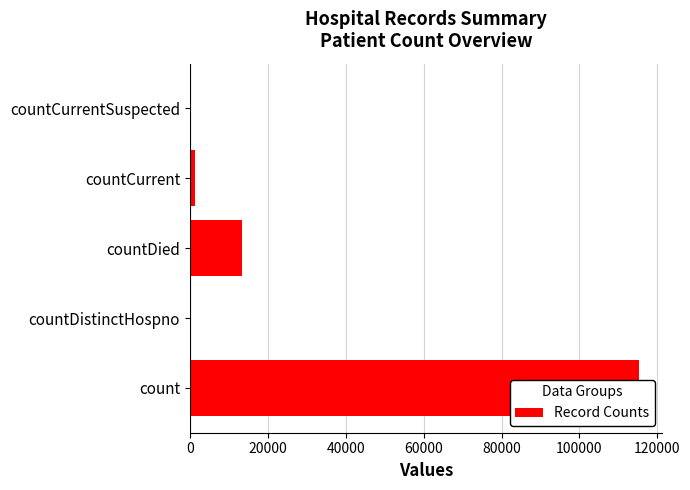

What is the change in value from count to countDistinctHospno?

-115379